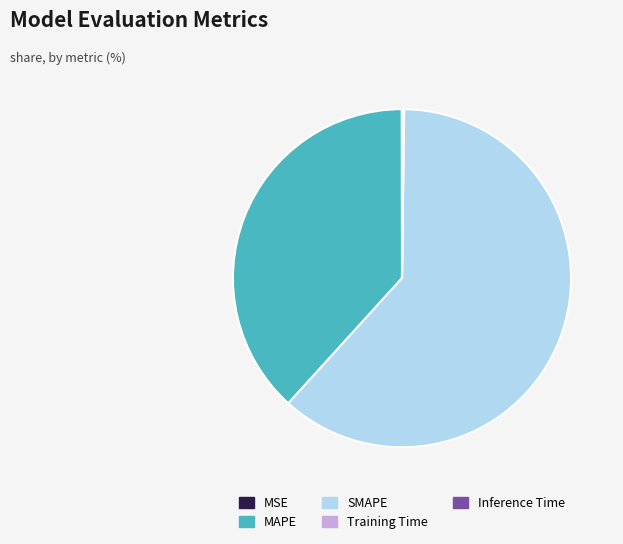

Is there a majority slice in this chart?

Yes